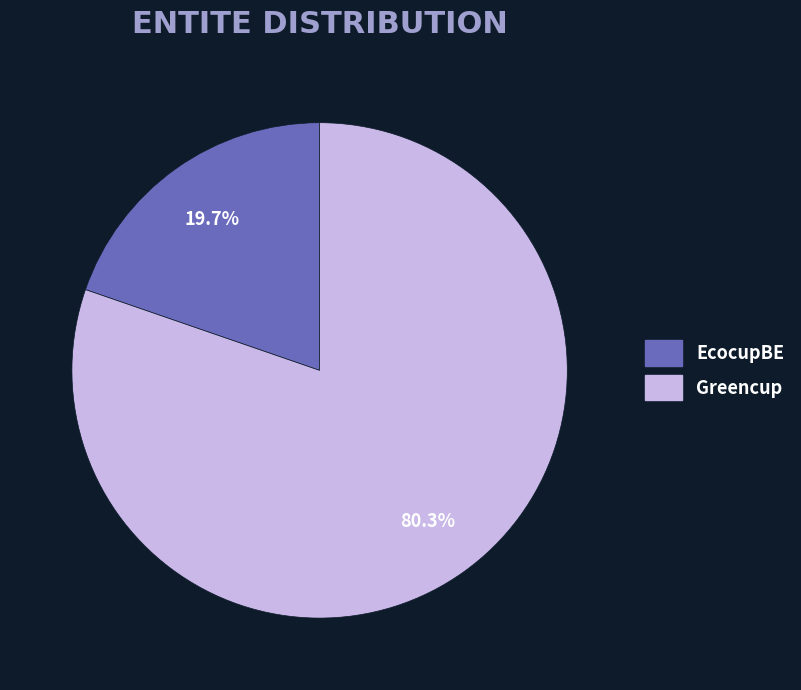

To the nearest percent, what percentage of the pie is EcocupBE?

20%